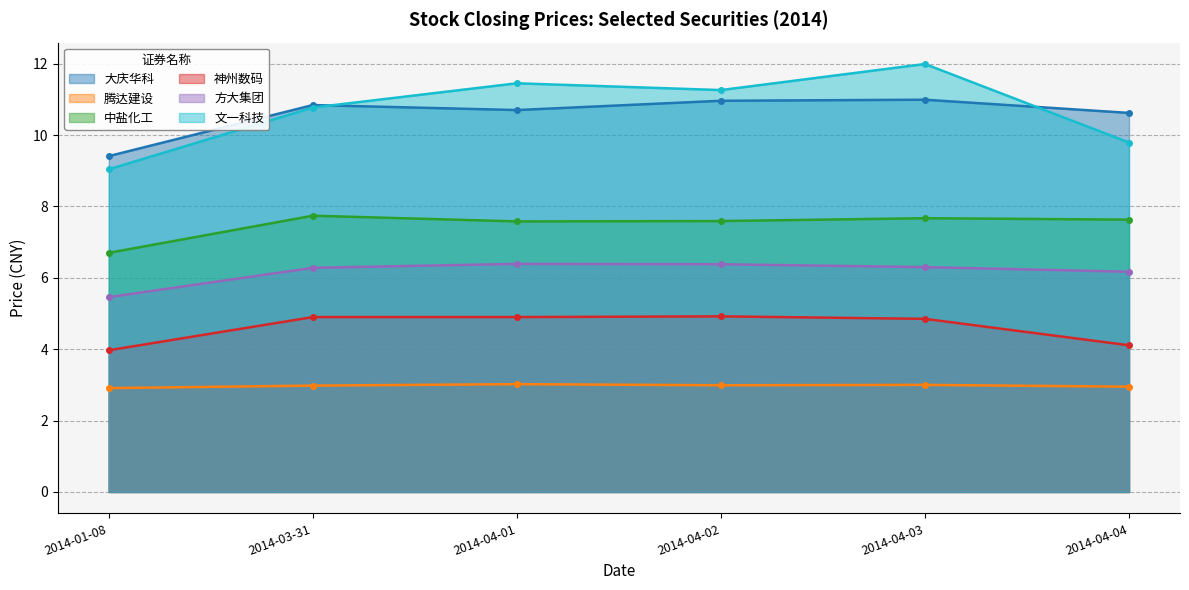

Count the number of data series in this chart.

6